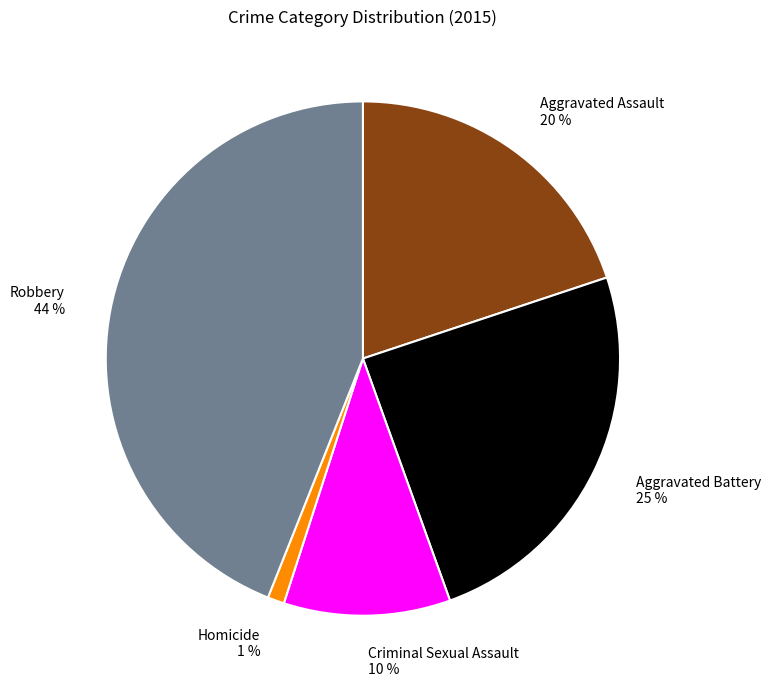

To the nearest percent, what is the difference between the largest and smallest slice percentages?

43%